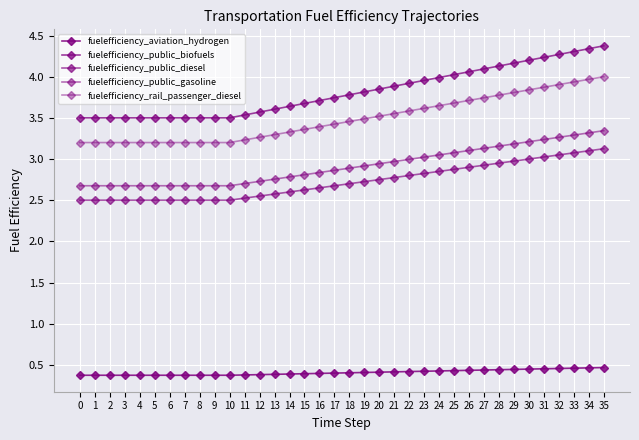

True or false: fuelefficiency_rail_passenger_diesel has more than 0 interior local peaks.

False